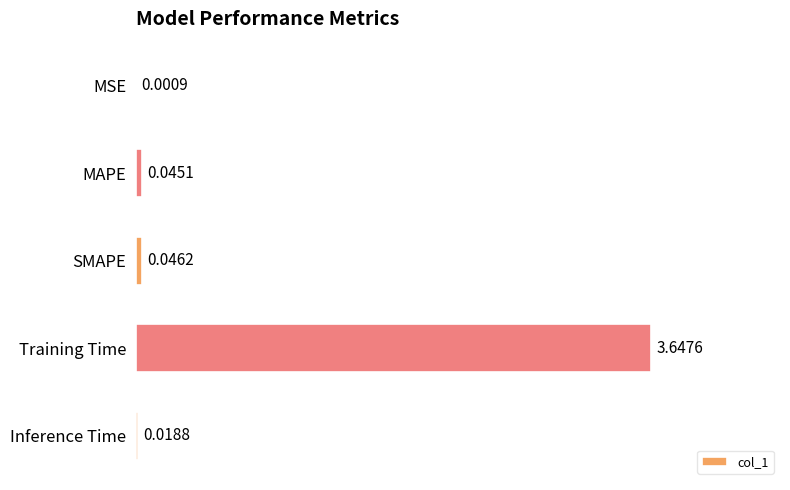

At which category does the chart reach its peak across all series?

Training Time